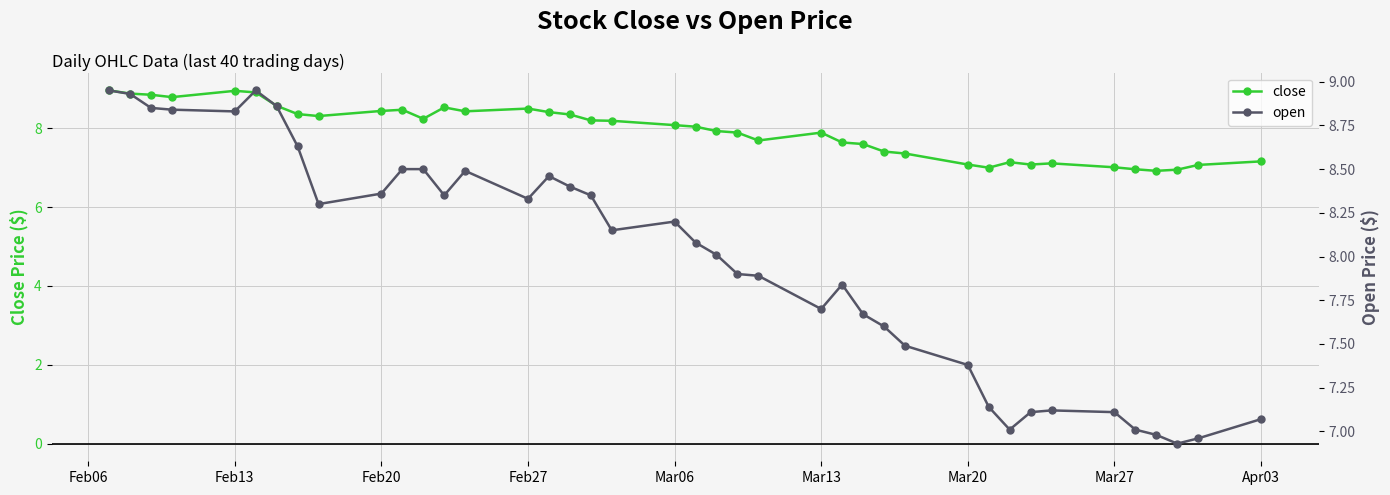

What is the minimum value for close?

6.9